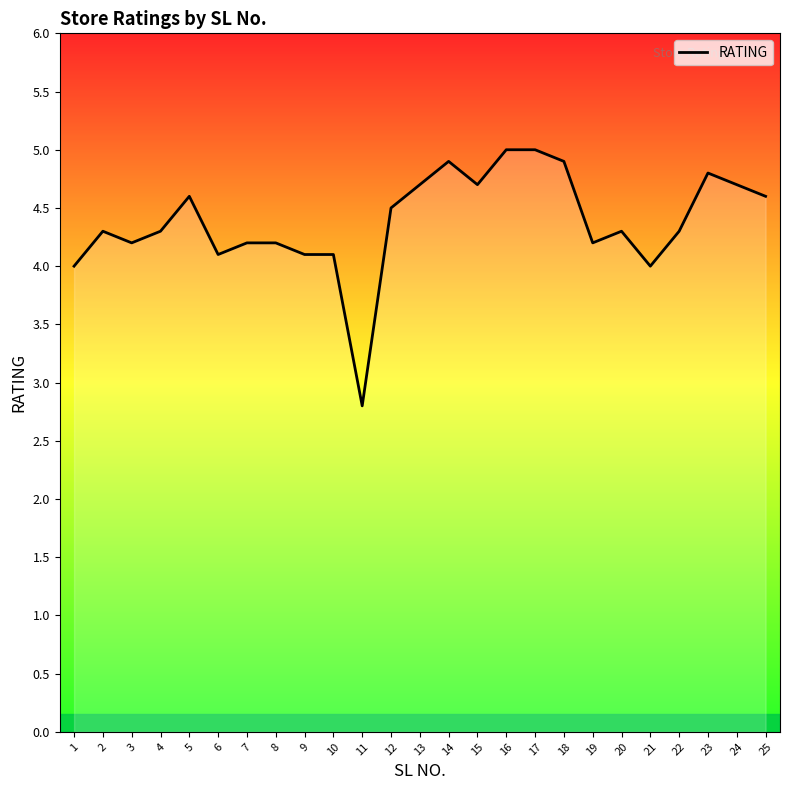

How many lines are shown in the chart?

1